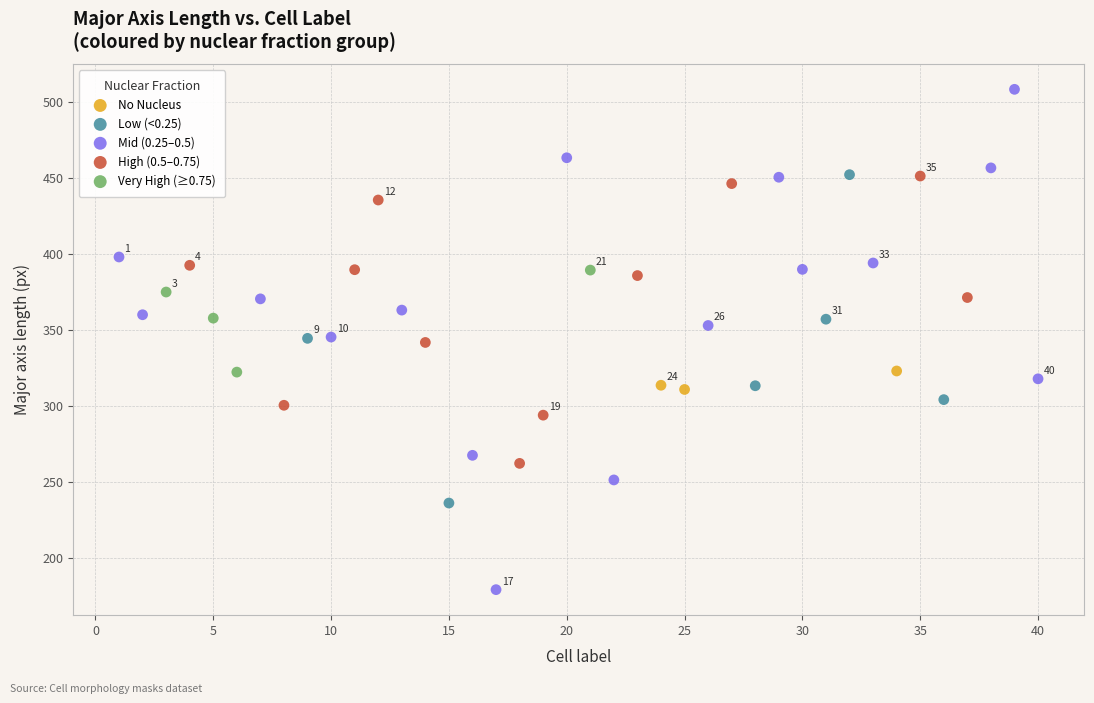

Which series reaches the minimum Y coordinate?

Mid (0.25–0.5)